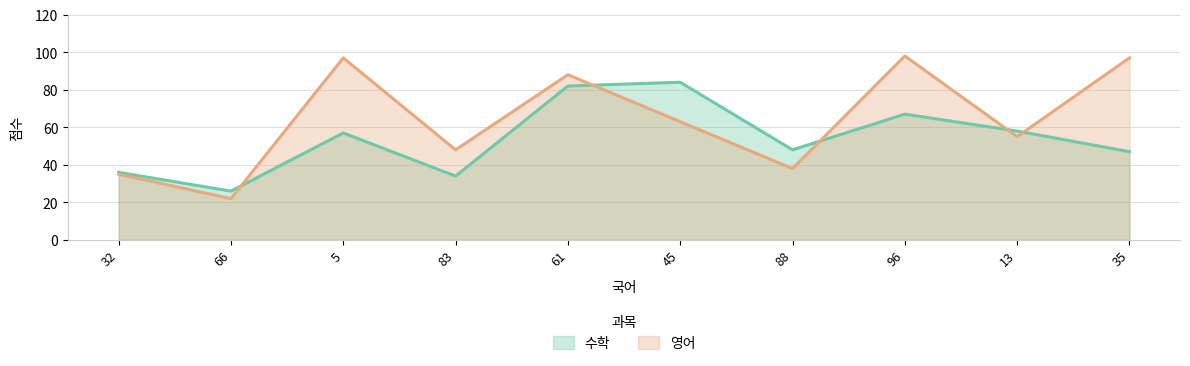

What are all the series names shown in the legend?

수학, 영어